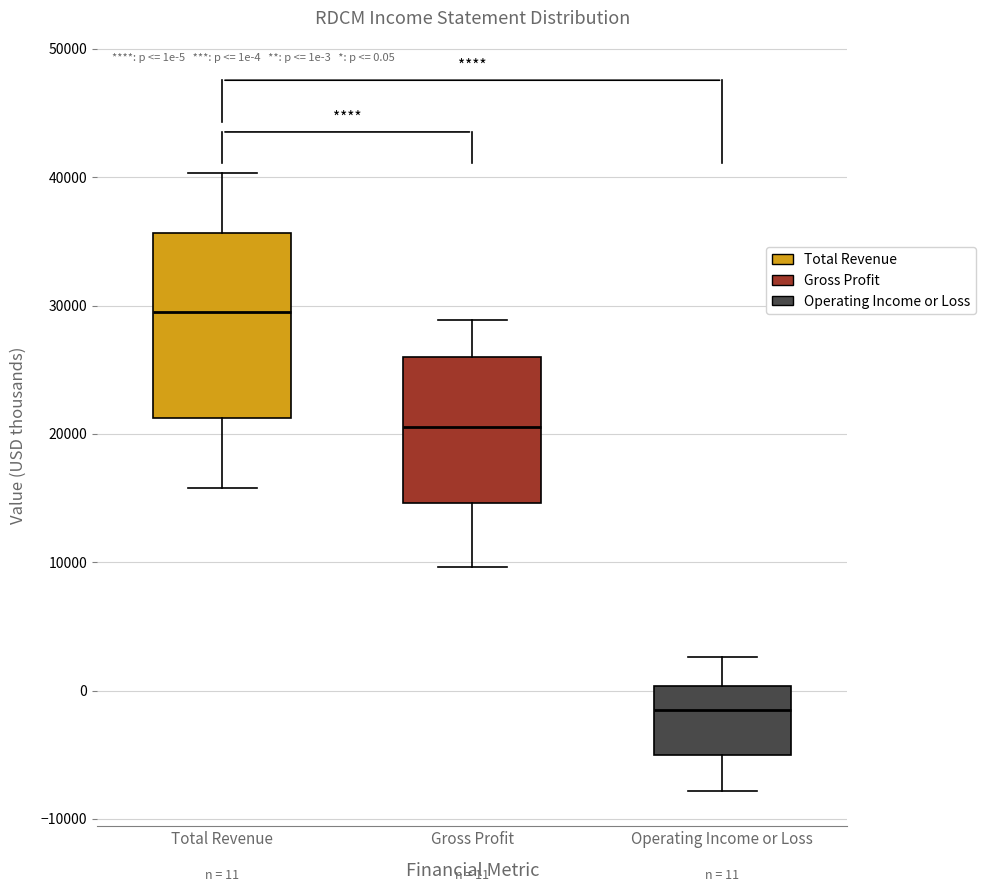

Which box's median line is the highest?

Total Revenue